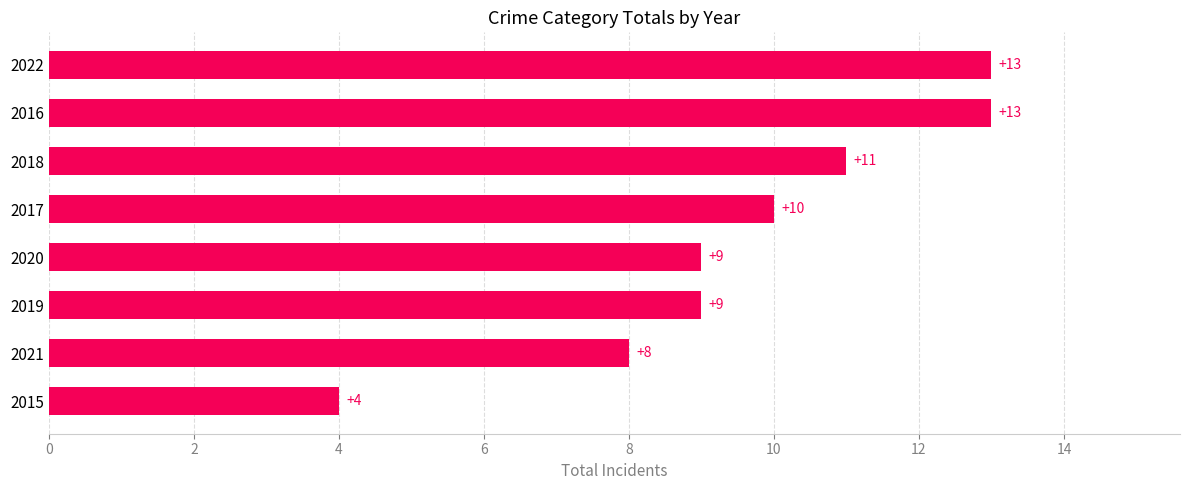

What is the smallest value displayed?

4